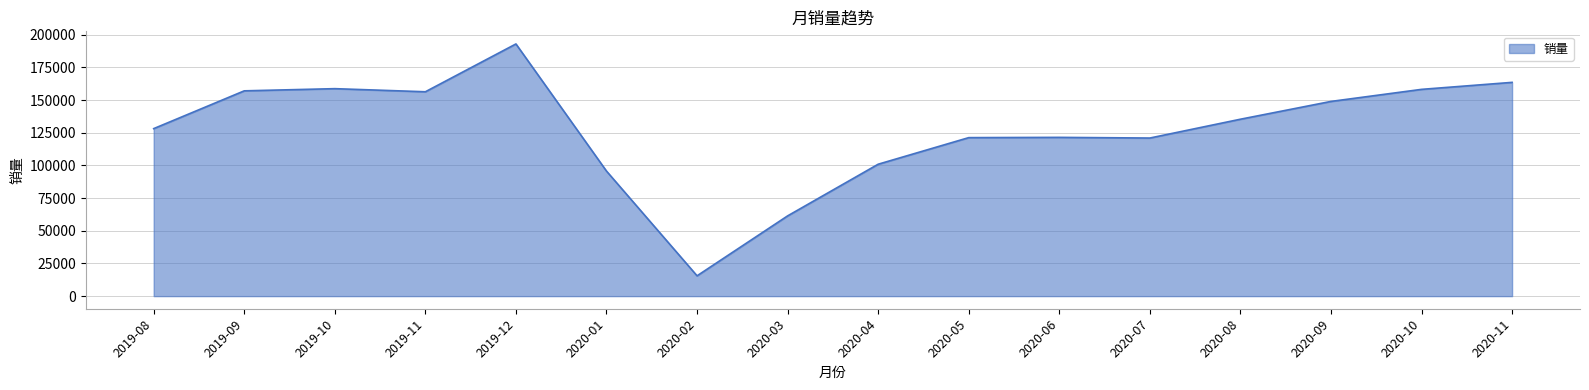

What is the change in value from 2019-09 to 2020-01?

-61411